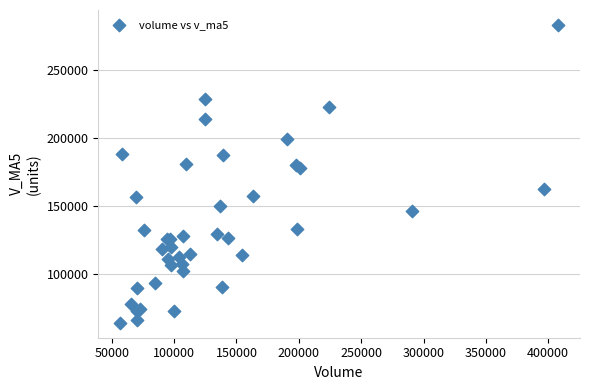

What Y value in the scatter plot is closest to 173744?

177780.1